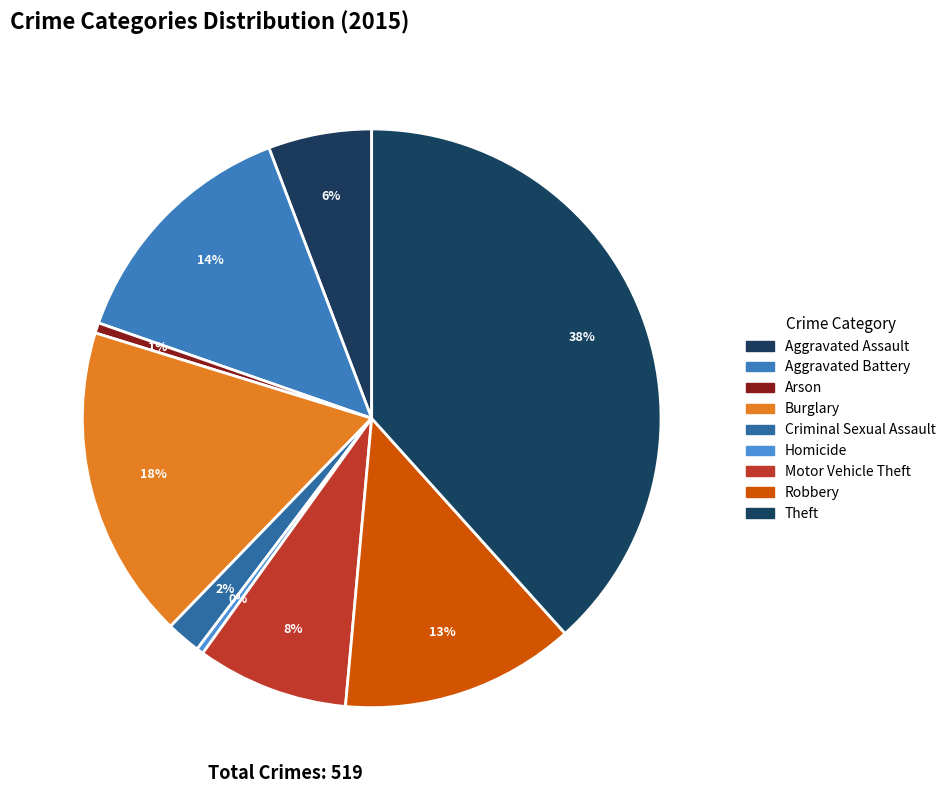

Count the number of slices in the pie.

9